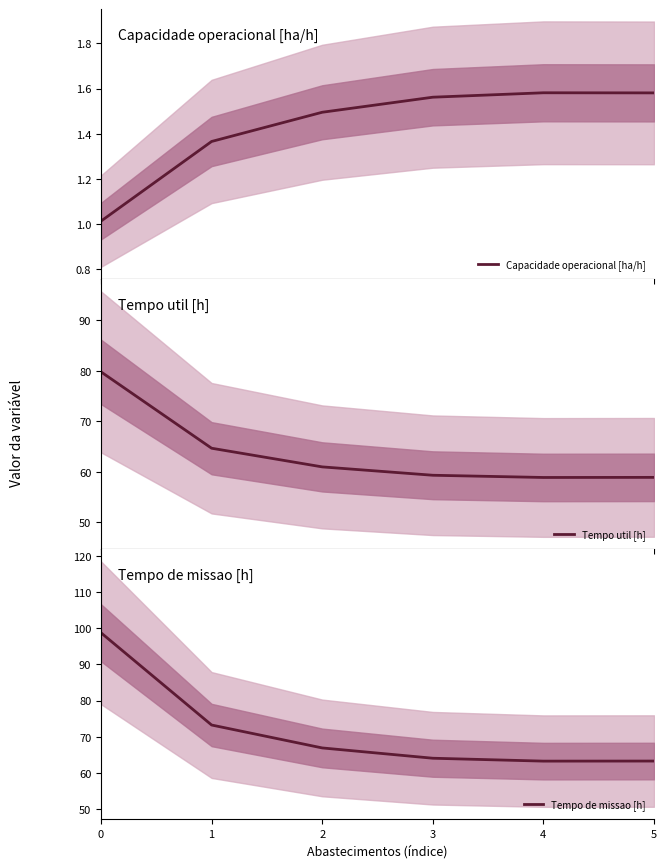

True or false: Capacidade operacional [ha/h] and Tempo de missao [h] intersect in this chart.

False